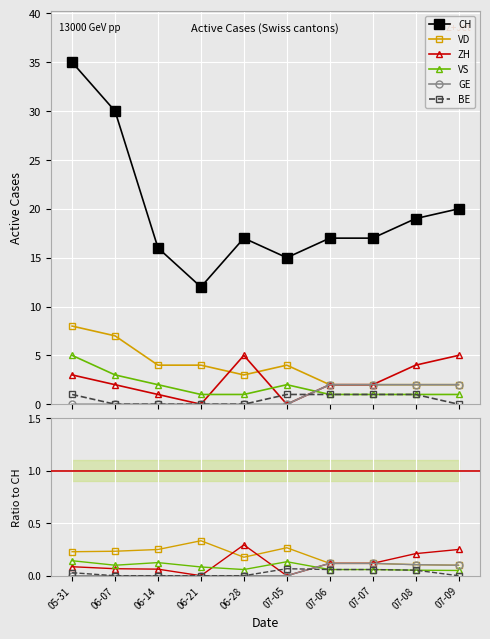

List the series in order of their peak value, highest first.

CH, VD, ZH, VS, GE, BE